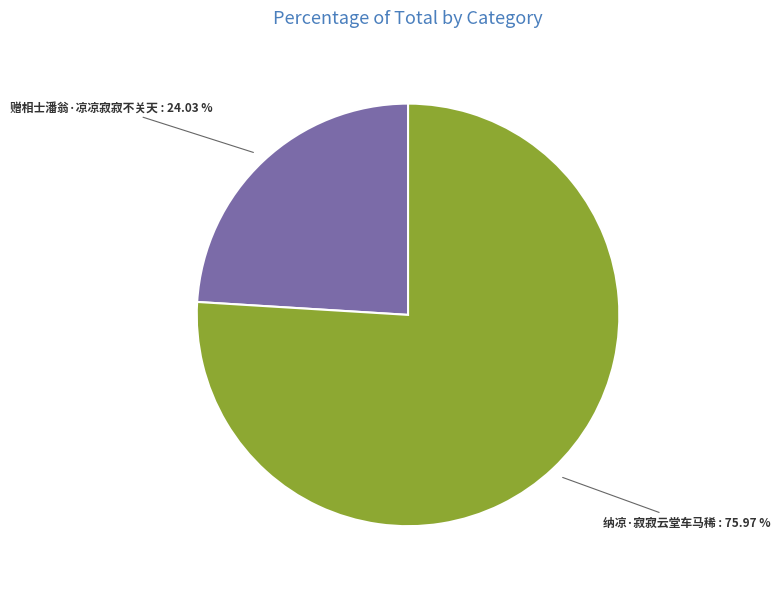

Is there a majority slice in this chart?

Yes